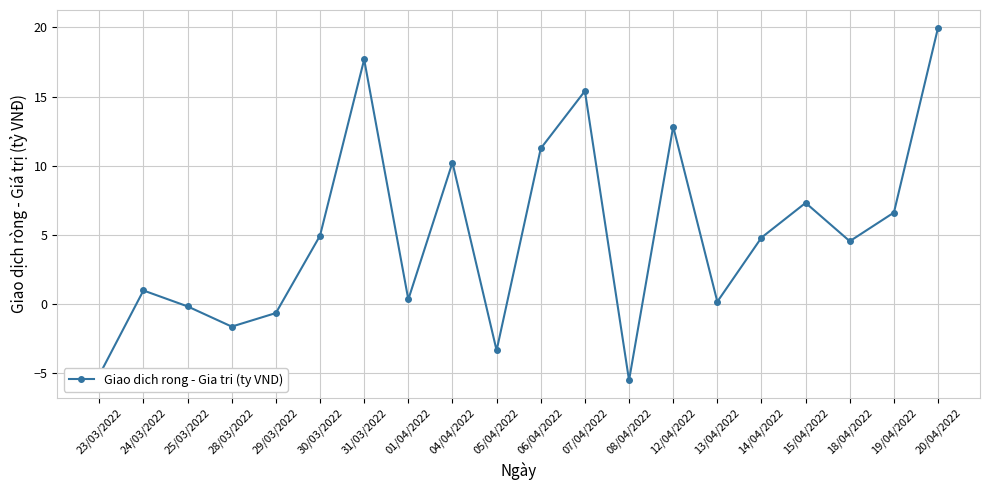

What is the average value?

5.0